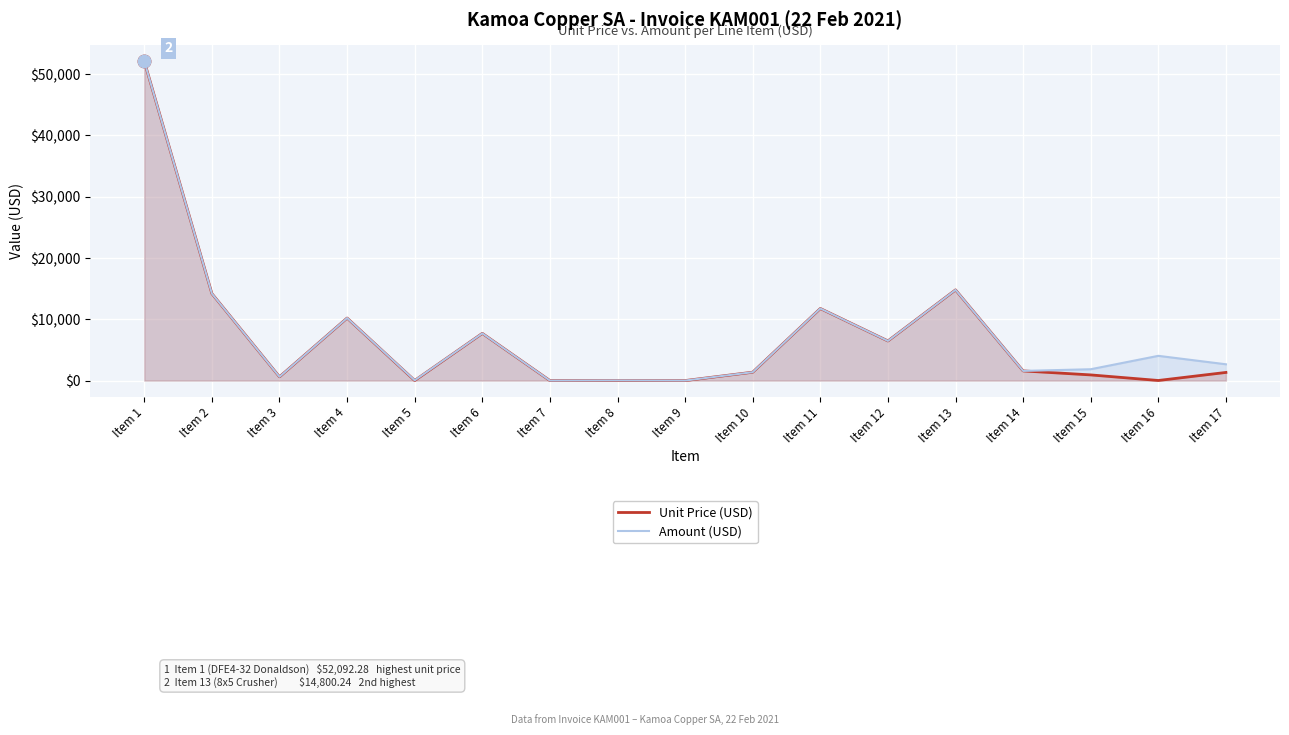

How many data points in Unit Price (USD) are less than 1368?

8